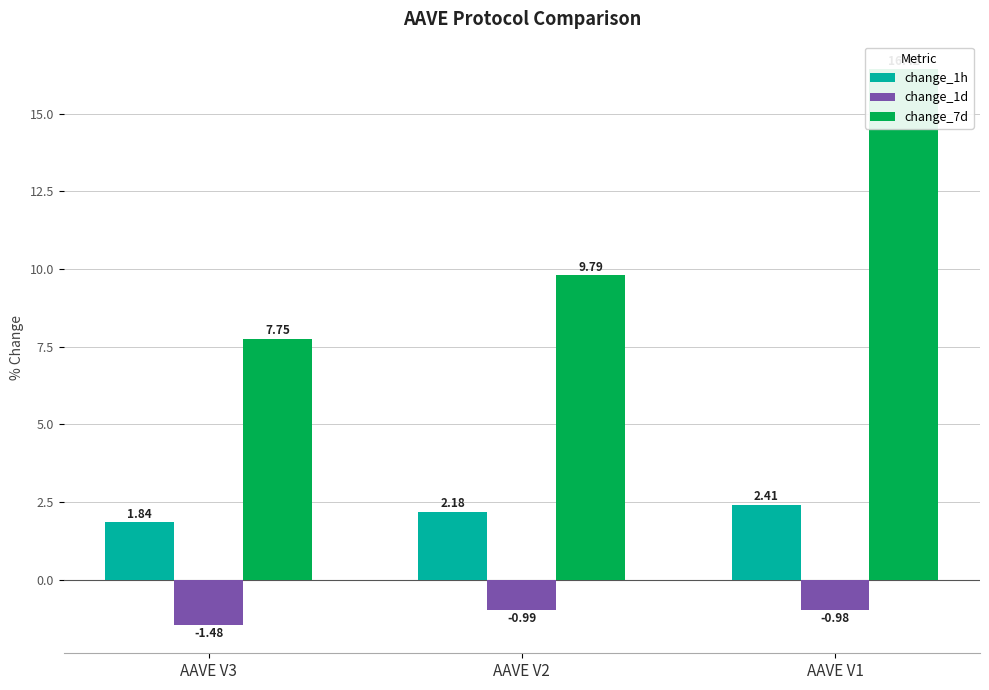

How many bars are there in total?

9